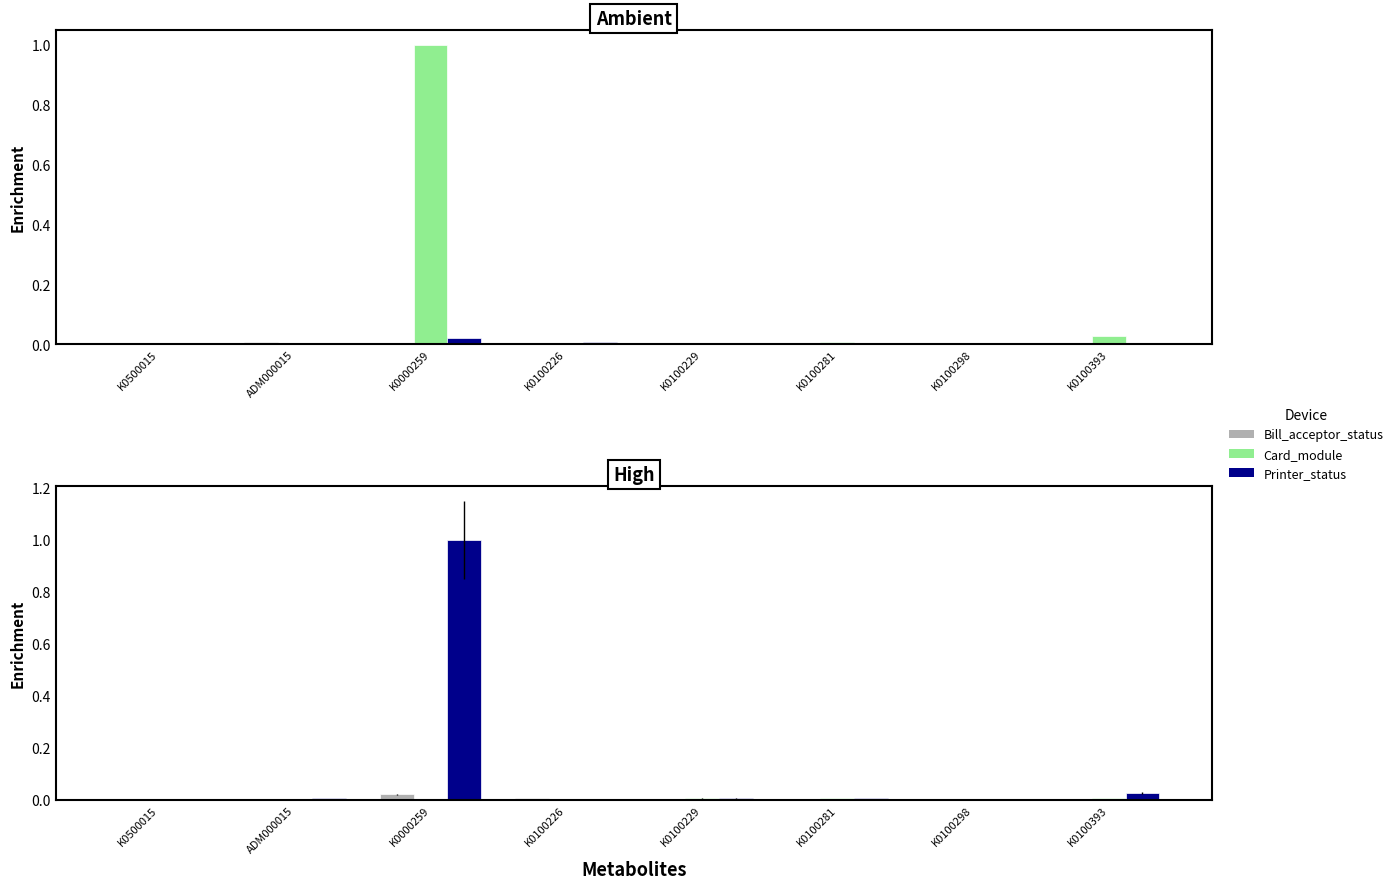

At how many categories does at least one series exceed 0?

8